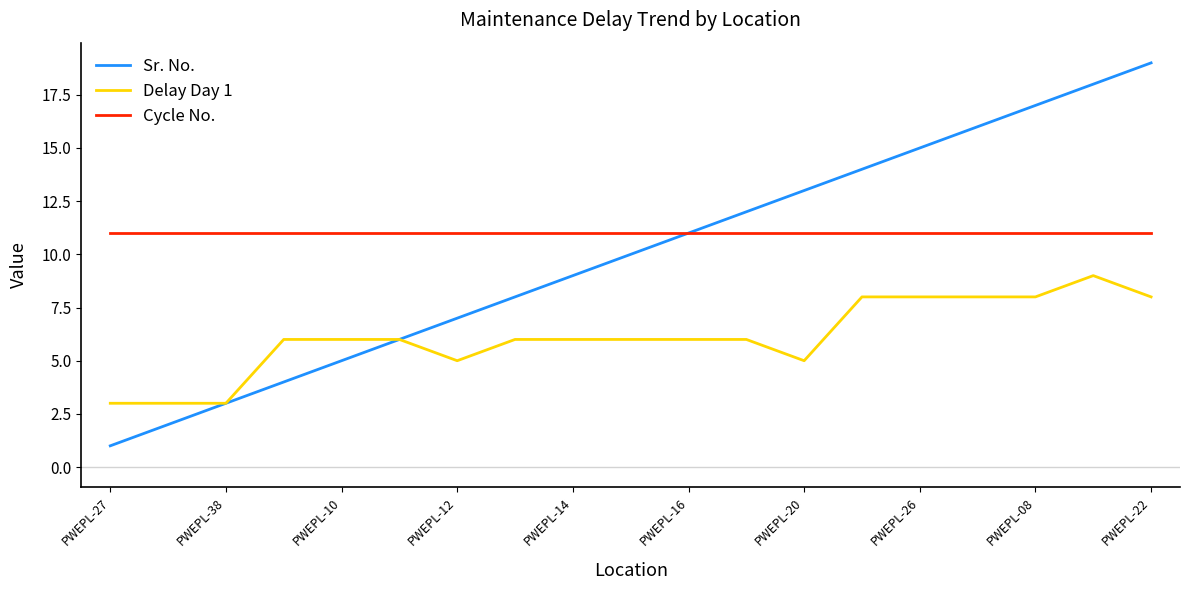

What are all the series names shown in the legend?

Sr. No., Delay Day 1, Cycle No.